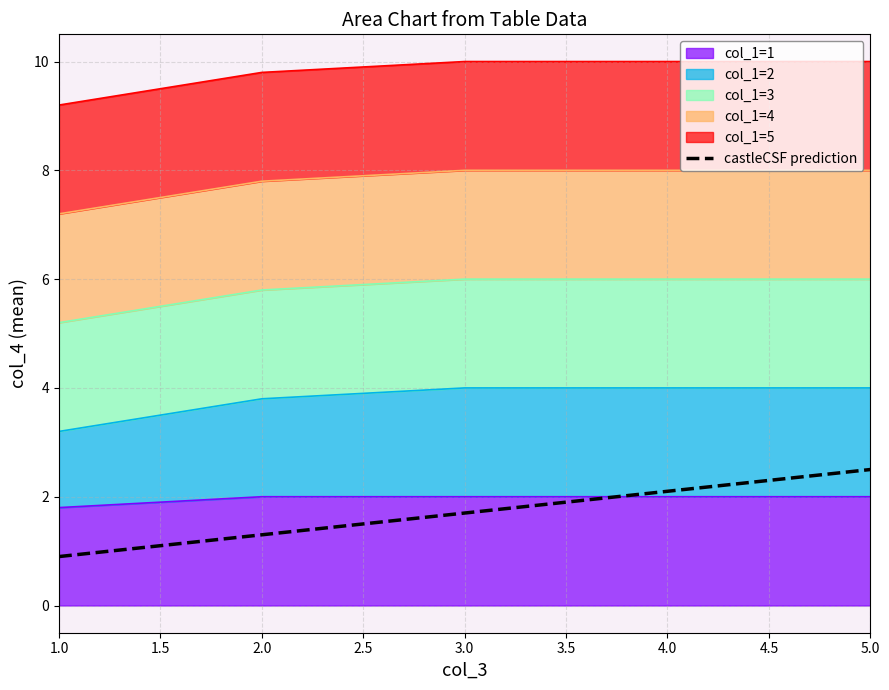

Count the number of categories in the chart.

5